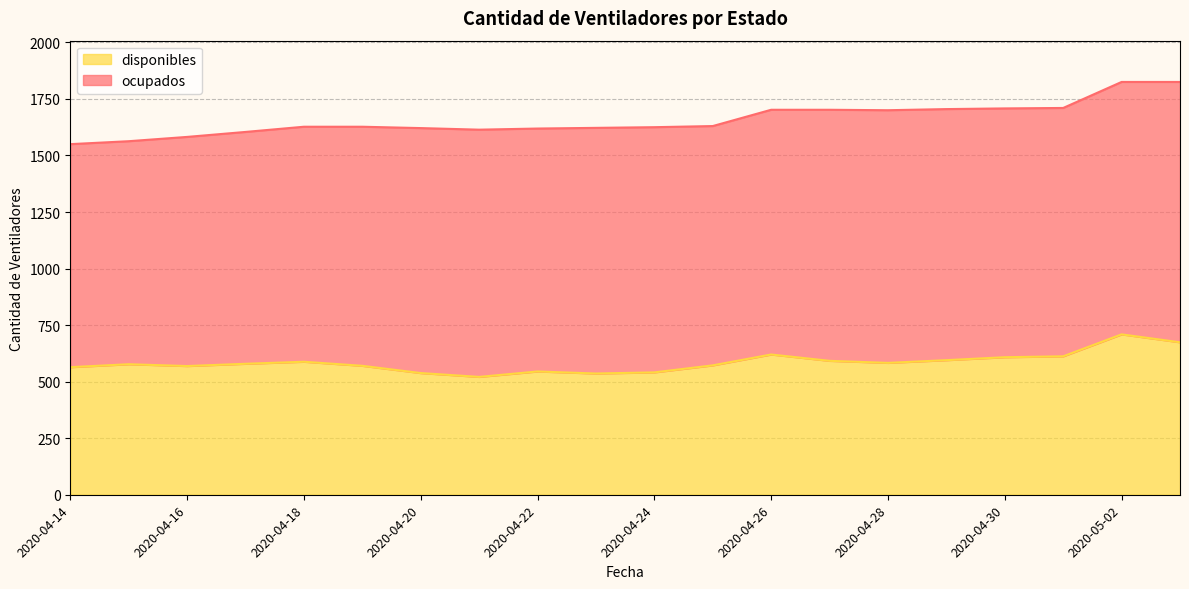

Which has a higher value, 2020-04-18 or 2020-04-20?

2020-04-18